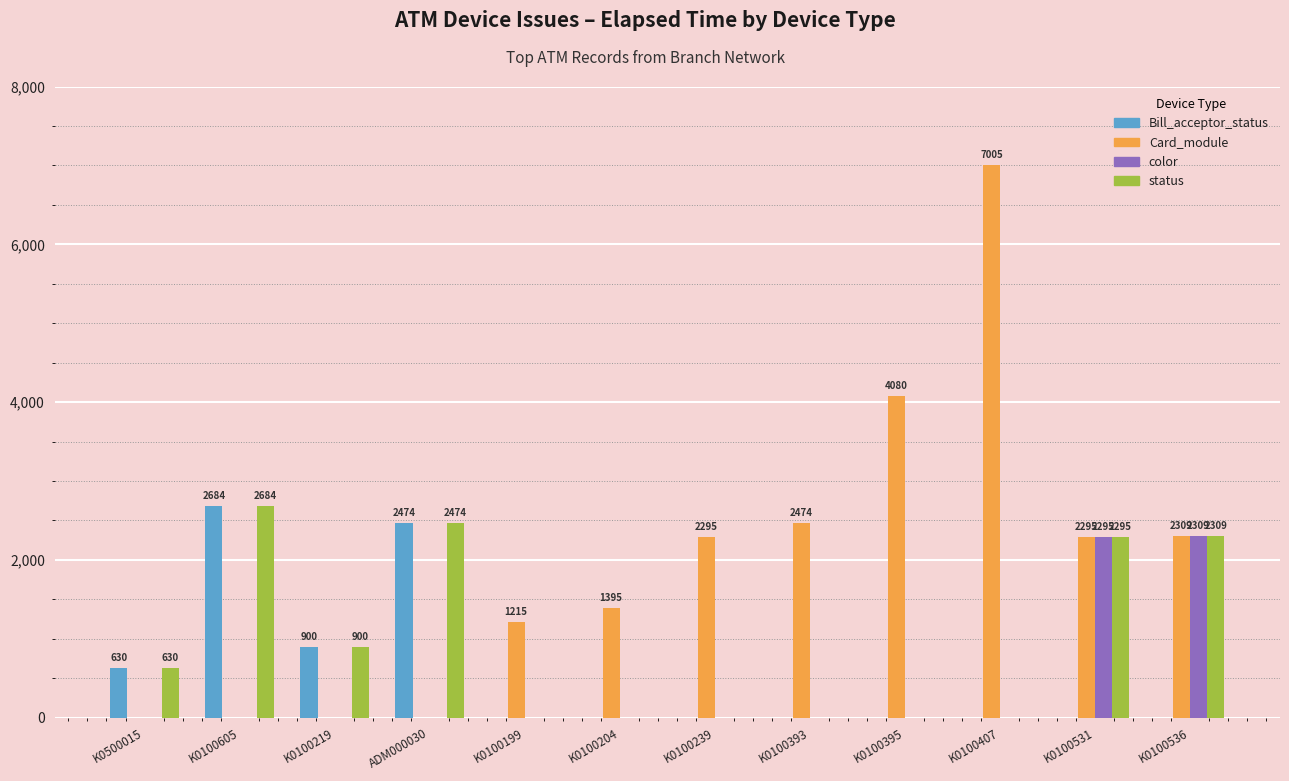

Is the value of Bill_acceptor_status at K0100204 greater than the value of Card_module at K0100204?

No